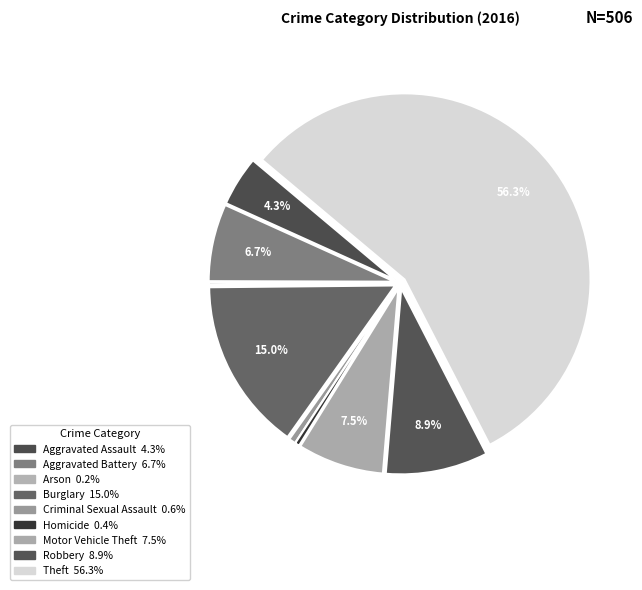

Rank the categories by value from lowest to highest.

Arson, Homicide, Criminal Sexual Assault, Aggravated Assault, Aggravated Battery, Motor Vehicle Theft, Robbery, Burglary, Theft